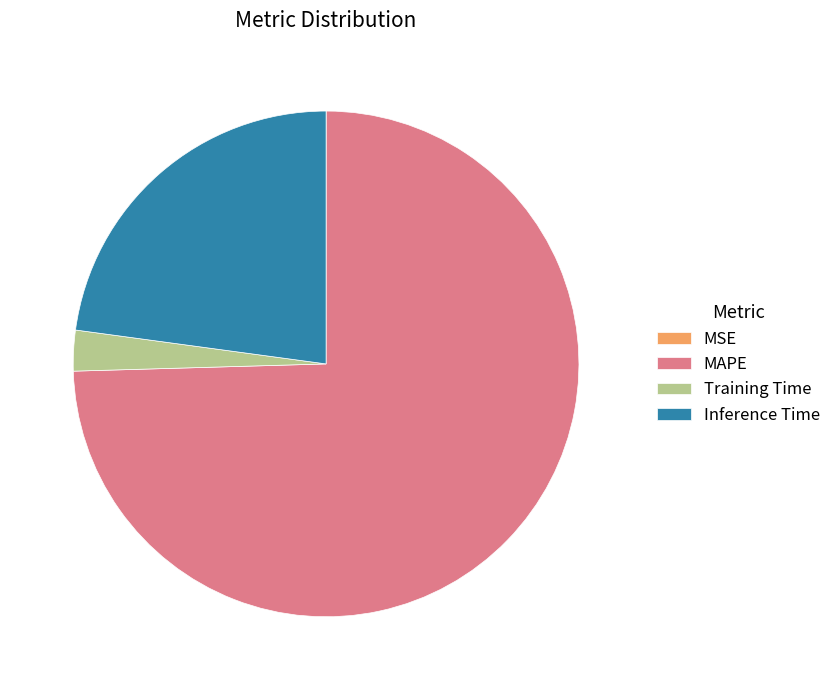

Does any single category account for the majority?

Yes